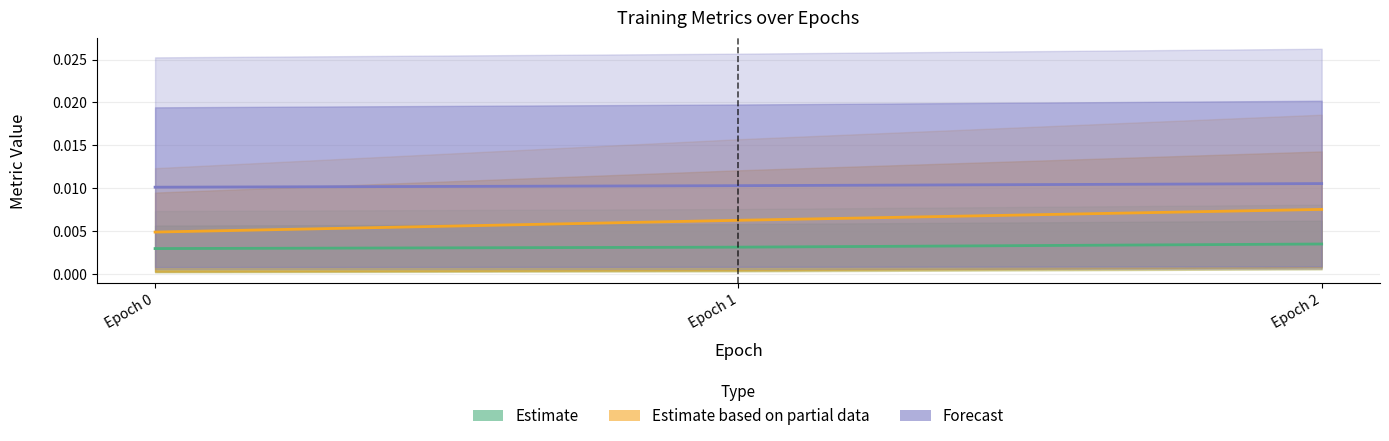

What are all the series names shown in the legend?

Estimate, Estimate based on partial data, Forecast